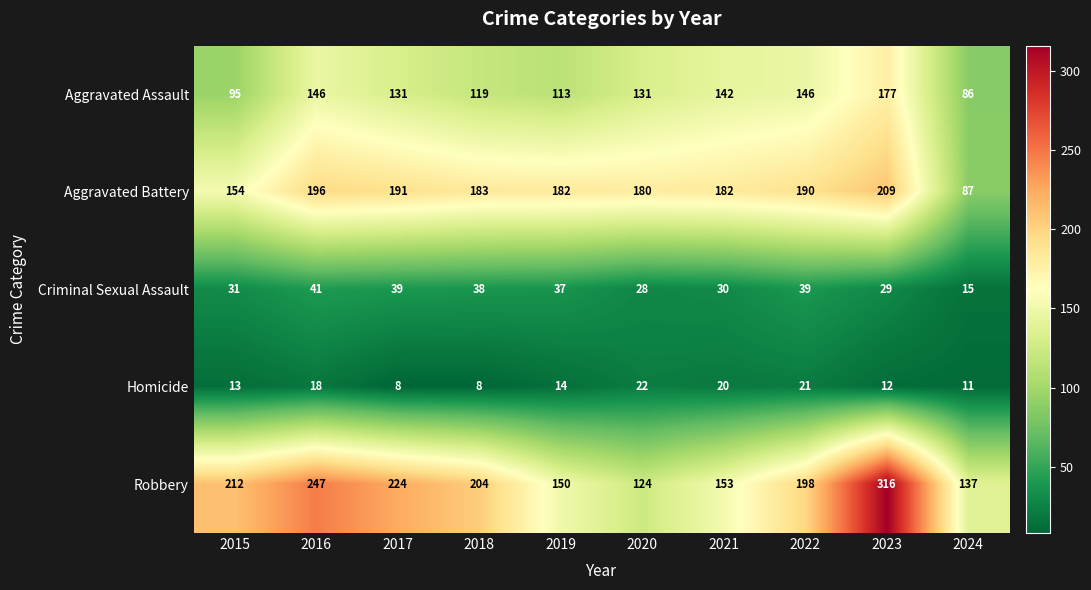

How many distinct data groups are displayed?

5